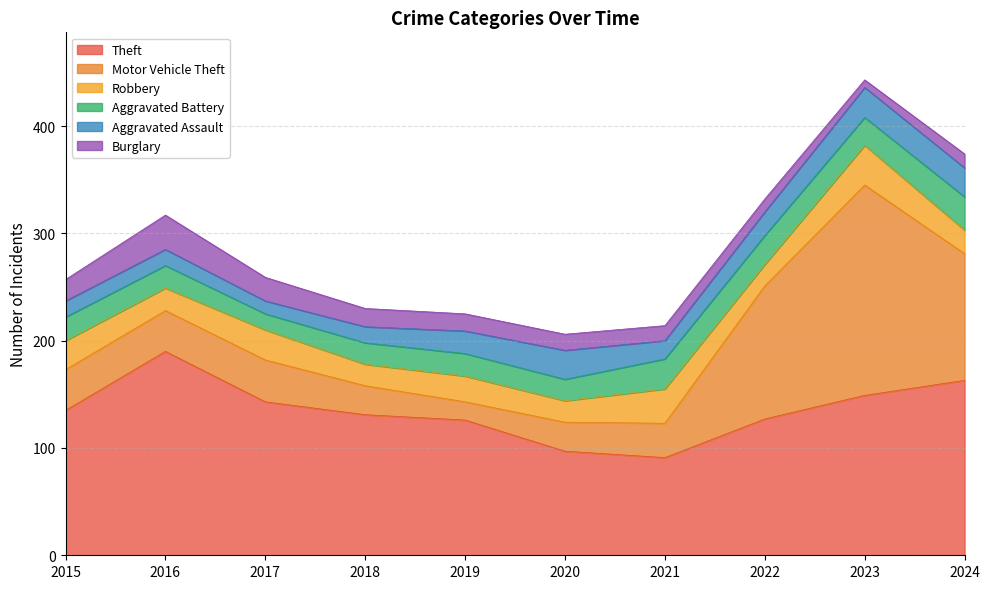

What is the spread (max minus min) of values at 2019?

110